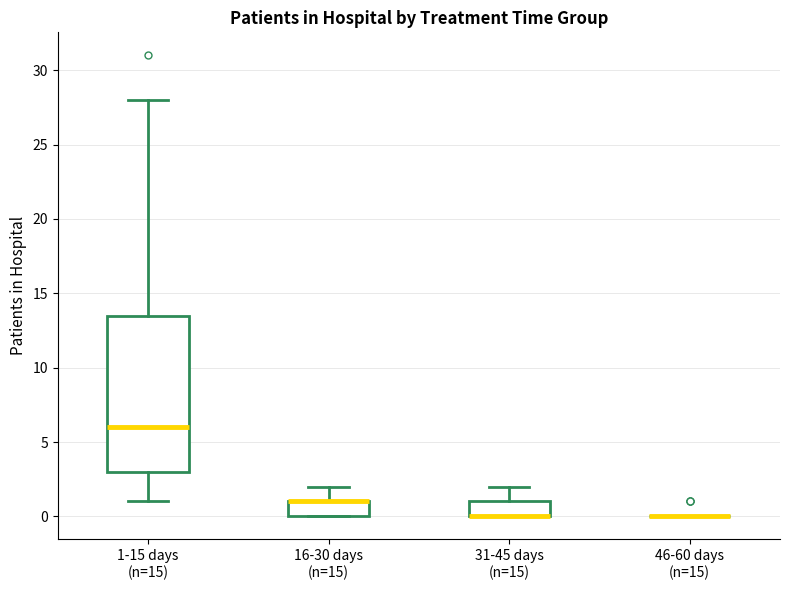

Comparing the boxes themselves (not the whiskers), which one is the tallest?

1-15 days (n=15)